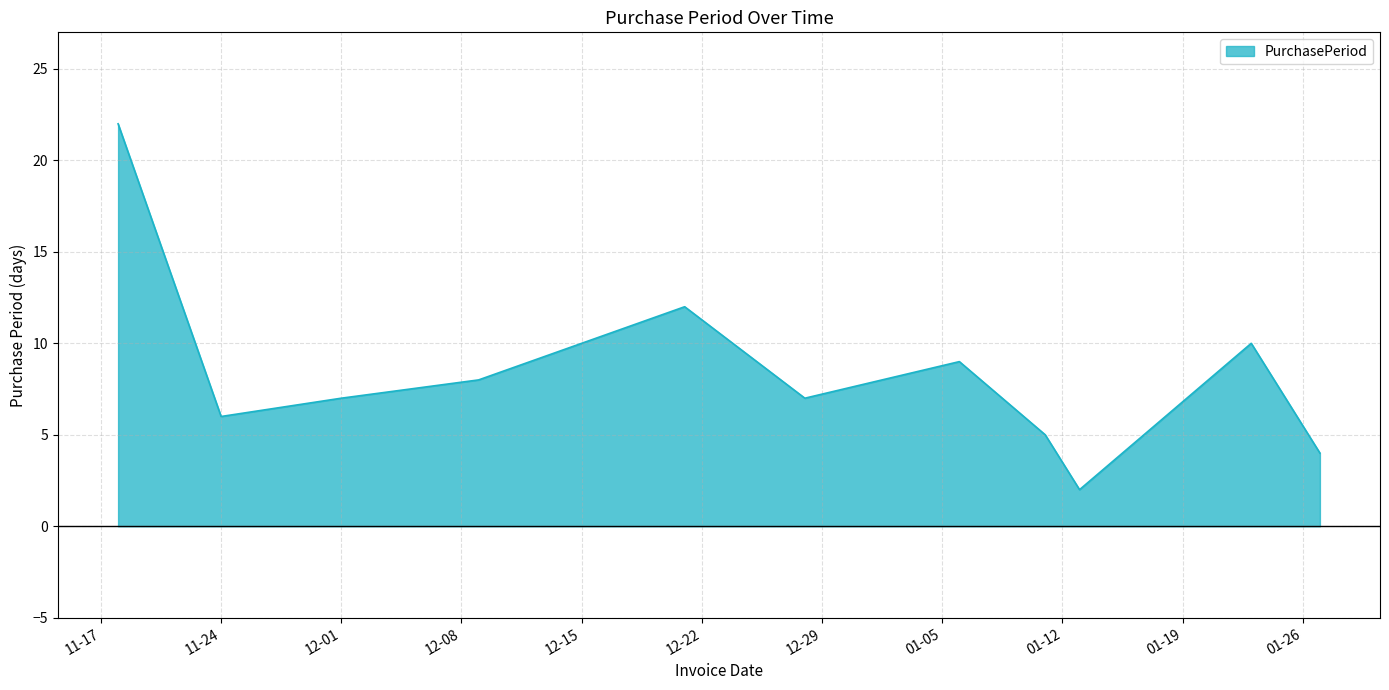

Reading right to left, extract all data points from this chart.

4	10	2	5	9	7	12	8	7	6	22